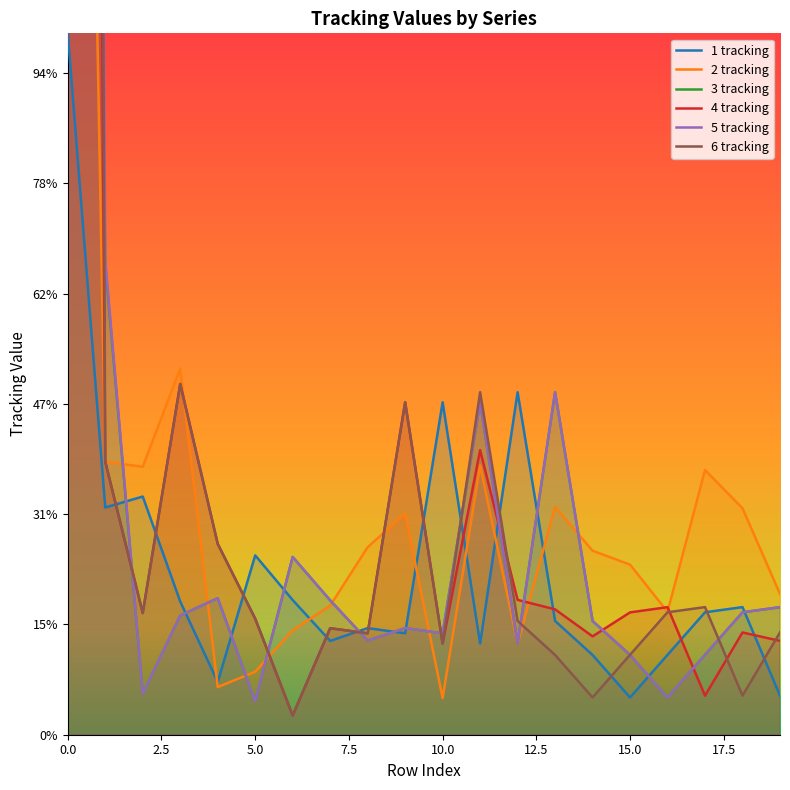

Rank the series at 10 from lowest to highest value.

2 tracking, 4 tracking, 6 tracking, 3 tracking, 5 tracking, 1 tracking